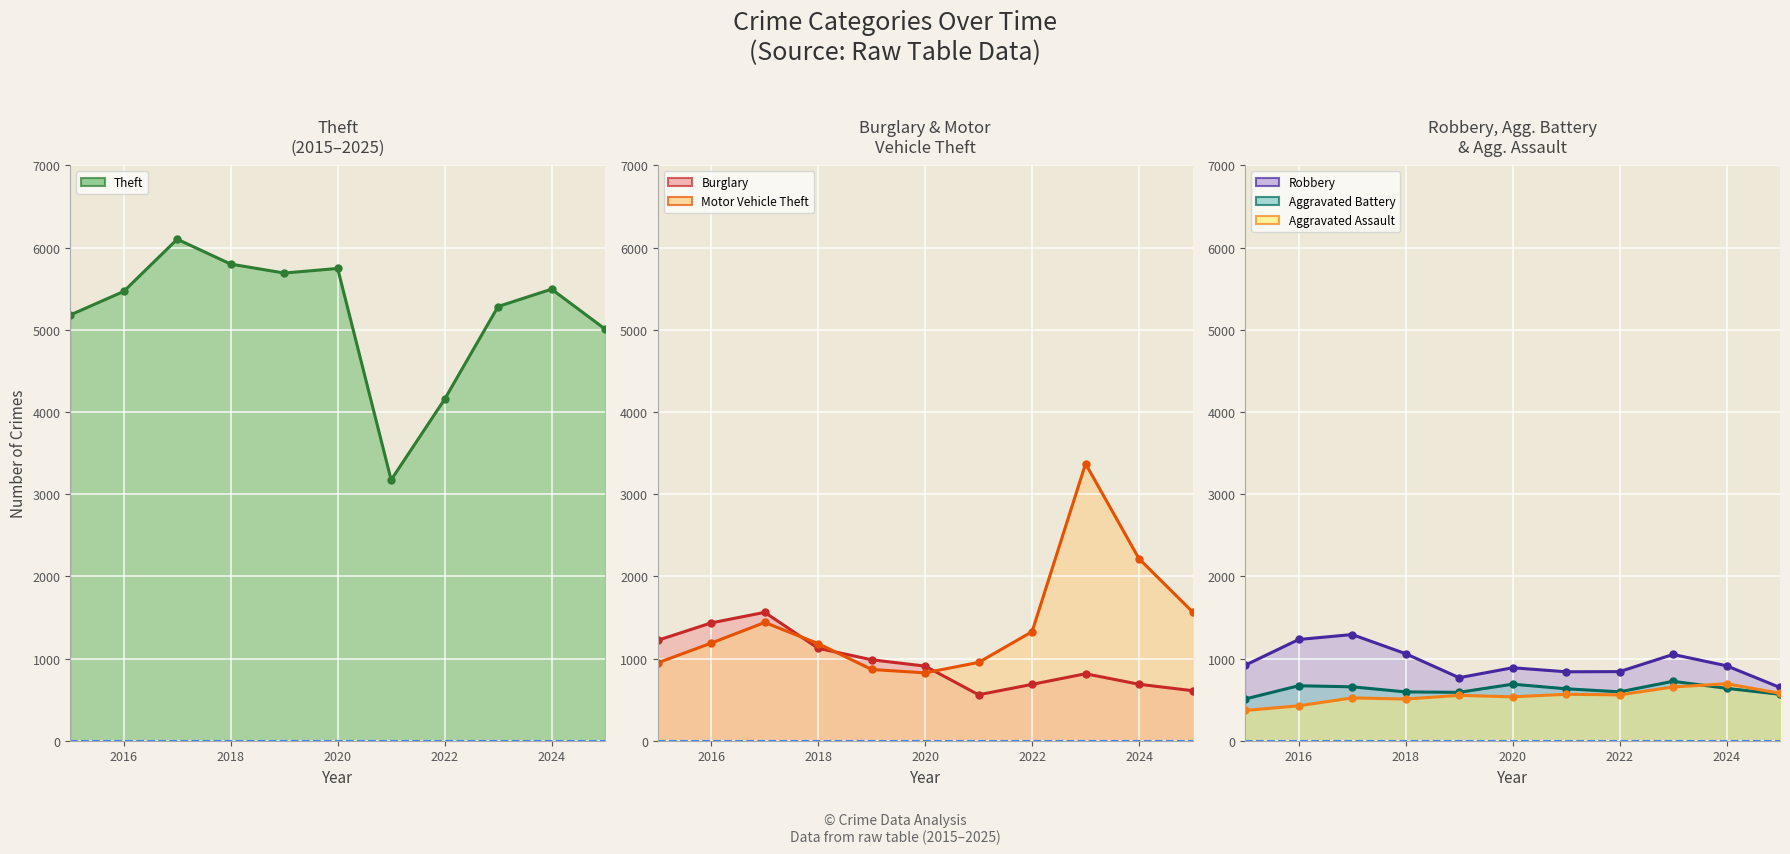

What is the spread (max minus min) of values at 2018?

5293